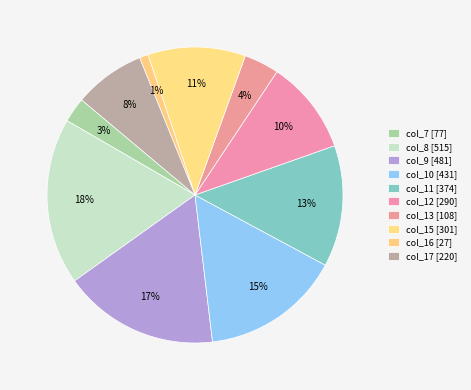

True or false: col_10 accounts for 1% of the total.

False